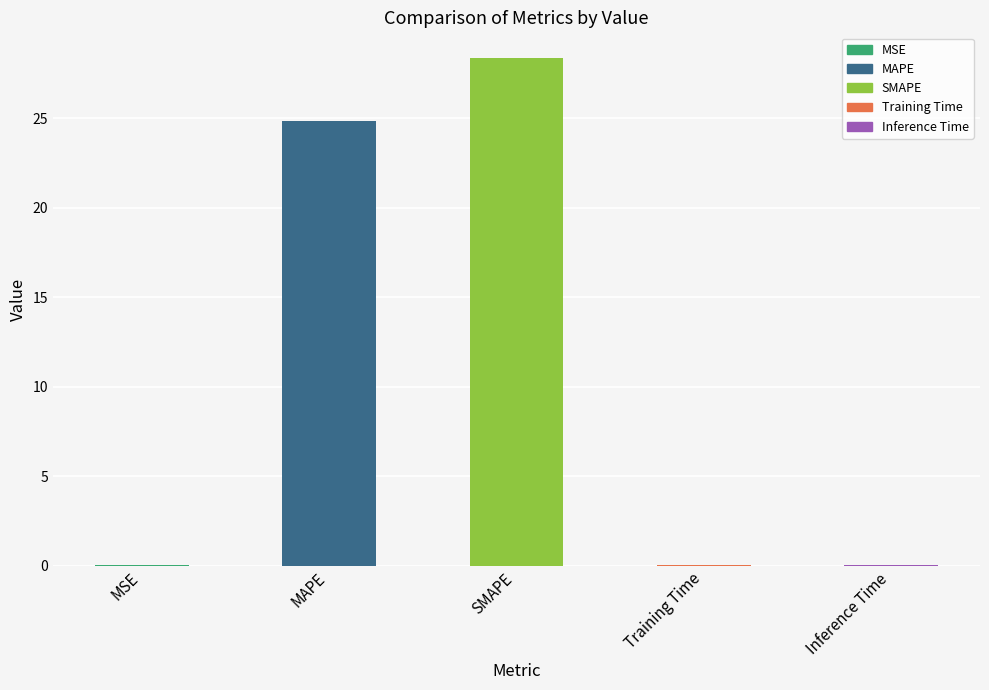

What is the sum of all values?

53.3